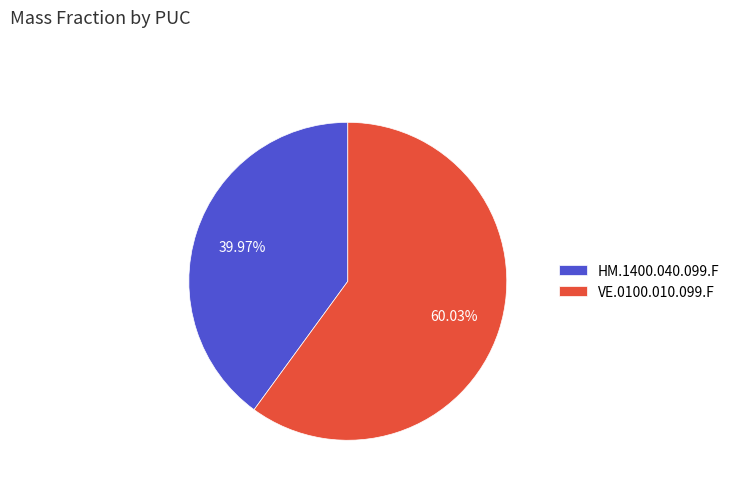

What is the majority slice?

VE.0100.010.099.F